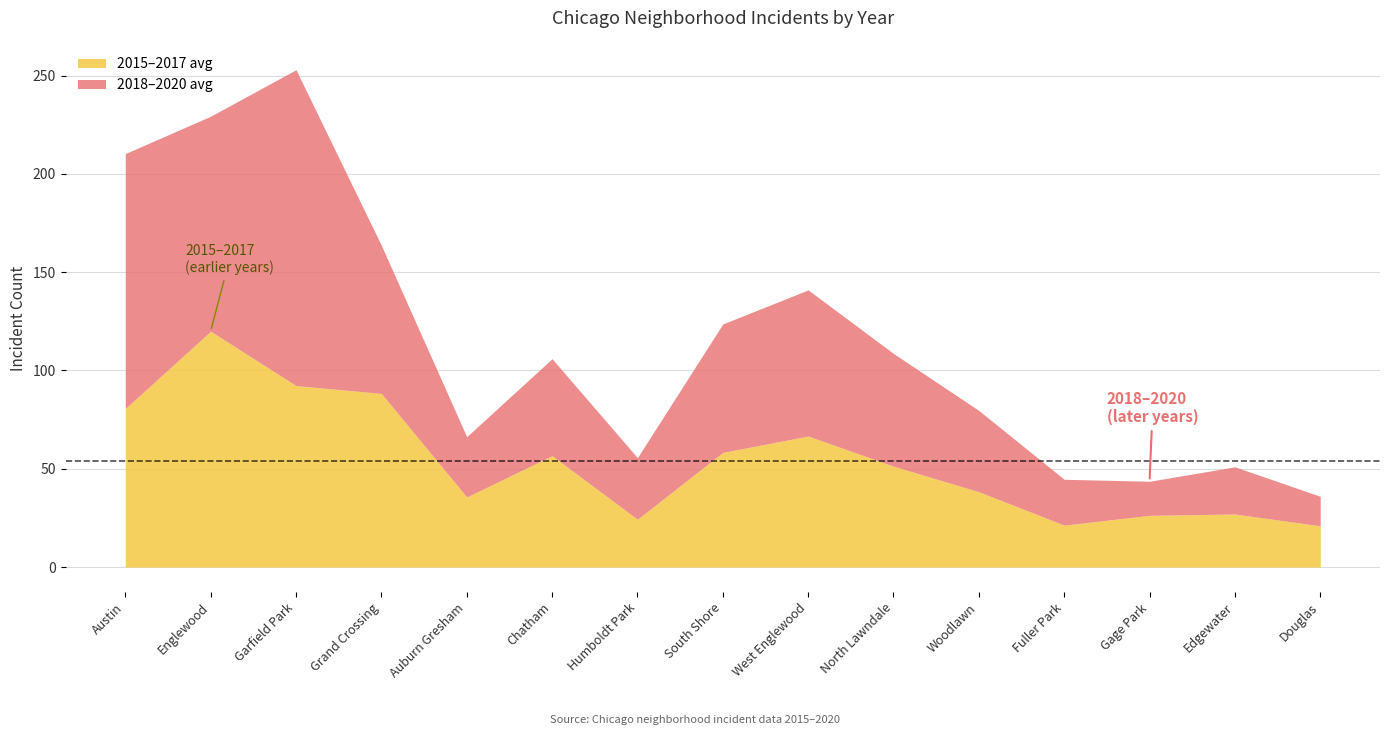

What is the total value across all series at South Shore?

123.7